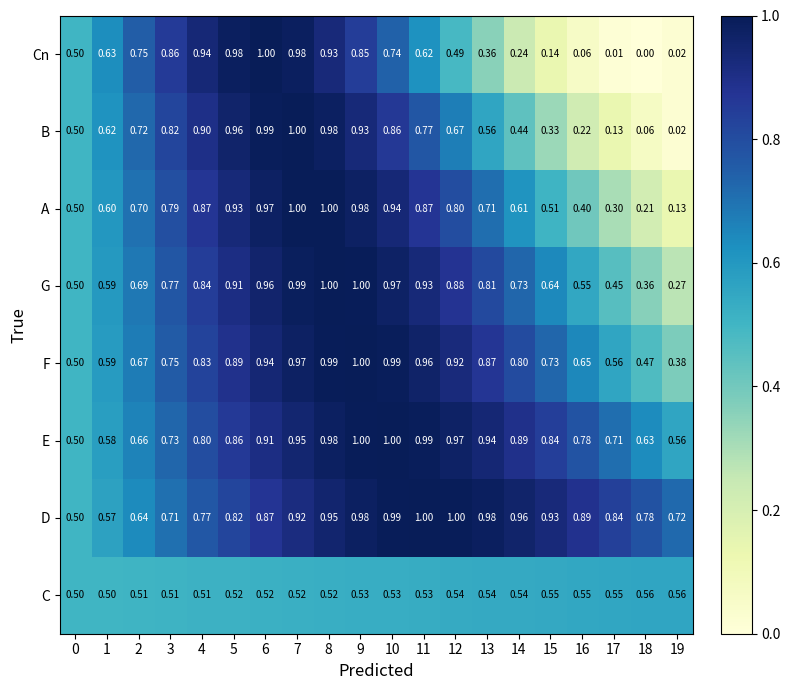

What is the spread (max minus min) of values at 4?

0.4